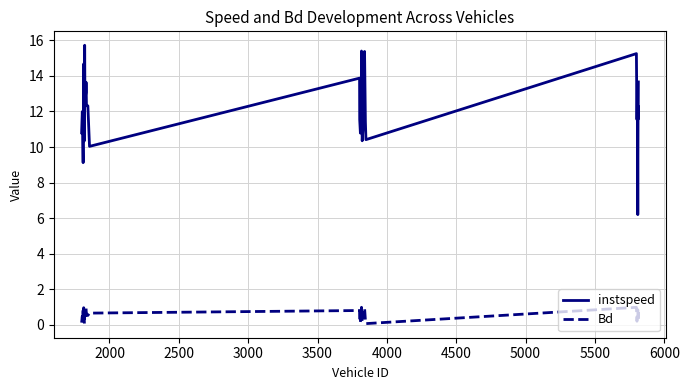

Which series has the largest range (max minus min)?

instspeed